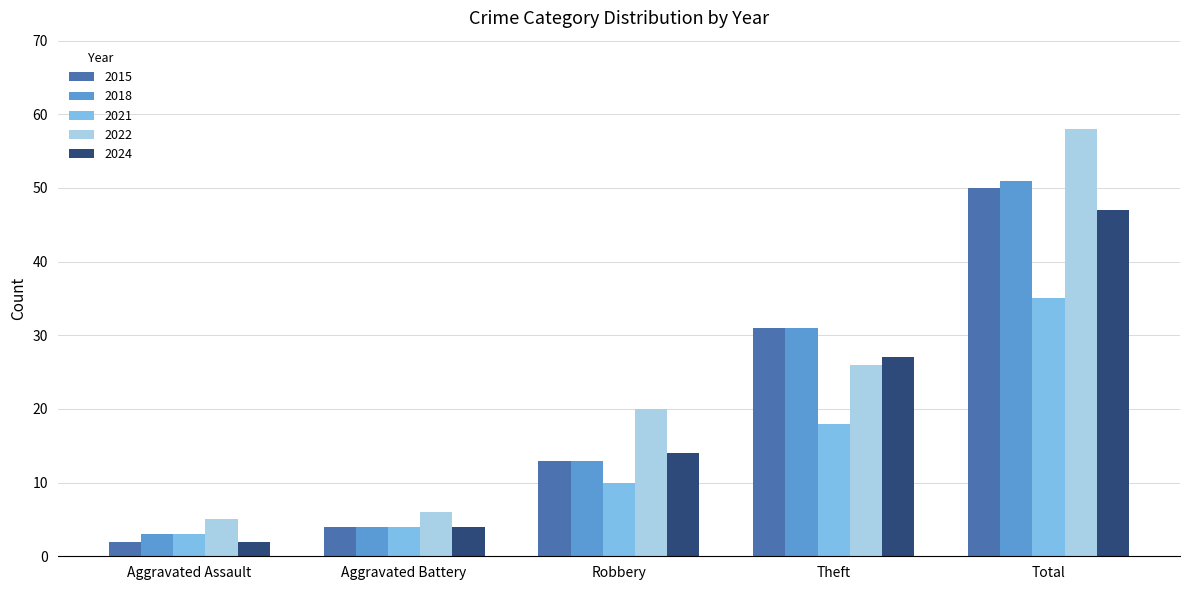

What is the label of the 5th bar from the right?

Aggravated Assault